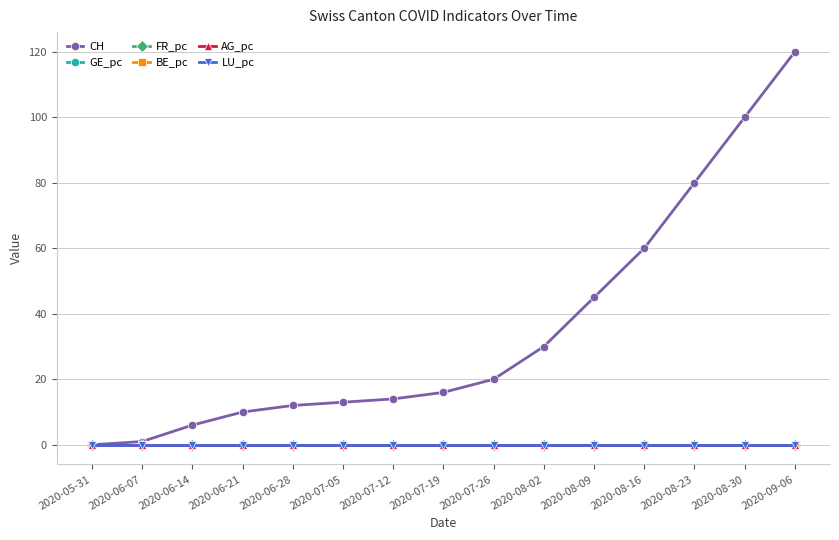

Between 2020-07-05 and 2020-08-09, which series saw the biggest shift?

CH